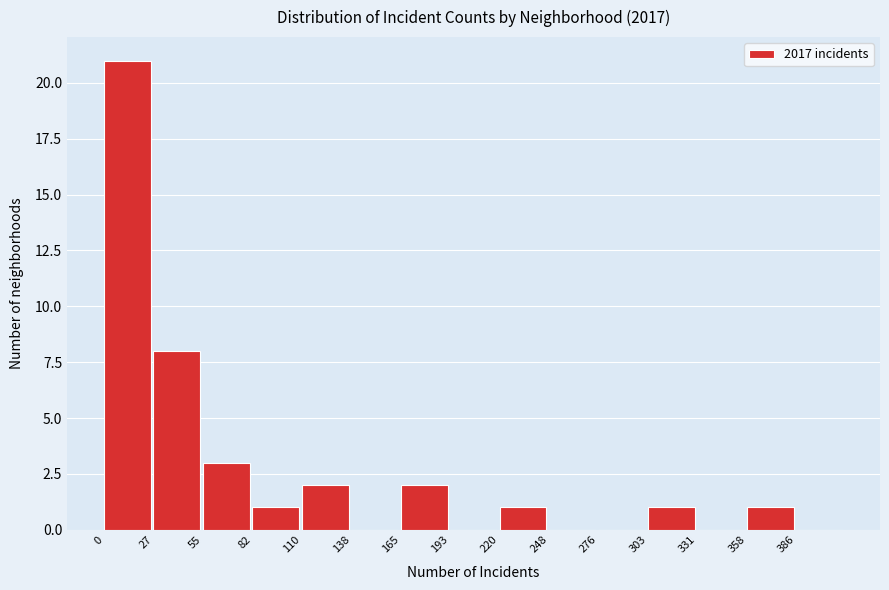

Reading left to right, list every bar in this chart as the range it spans on the x-axis followed by its height. Neither the bar edges nor the heights are printed on the chart, so give them approximately, as read against the axes.

0 to 30: 21
30 to 55: 8
55 to 85: 3
85 to 110: 1
110 to 140: 2
140 to 165: 0
165 to 195: 2
195 to 220: 0
220 to 250: 1
250 to 275: 0
275 to 305: 0
305 to 330: 1
330 to 360: 0
360 to 385: 1
385 to 415: 0